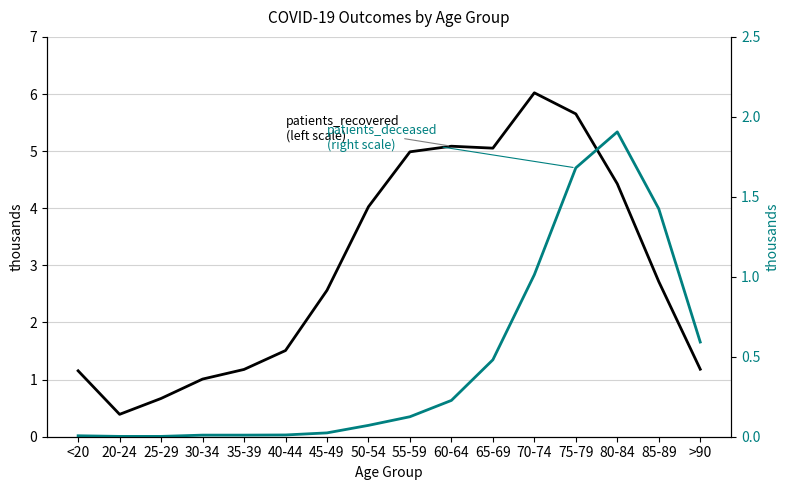

Is it true that patients_deceased
(right scale) equals 8 at <20?

False